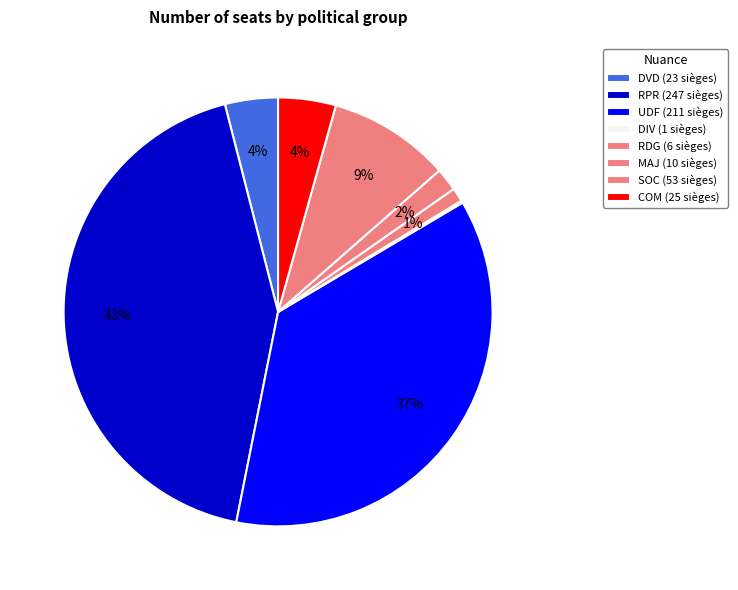

Is there a majority slice in this chart?

No